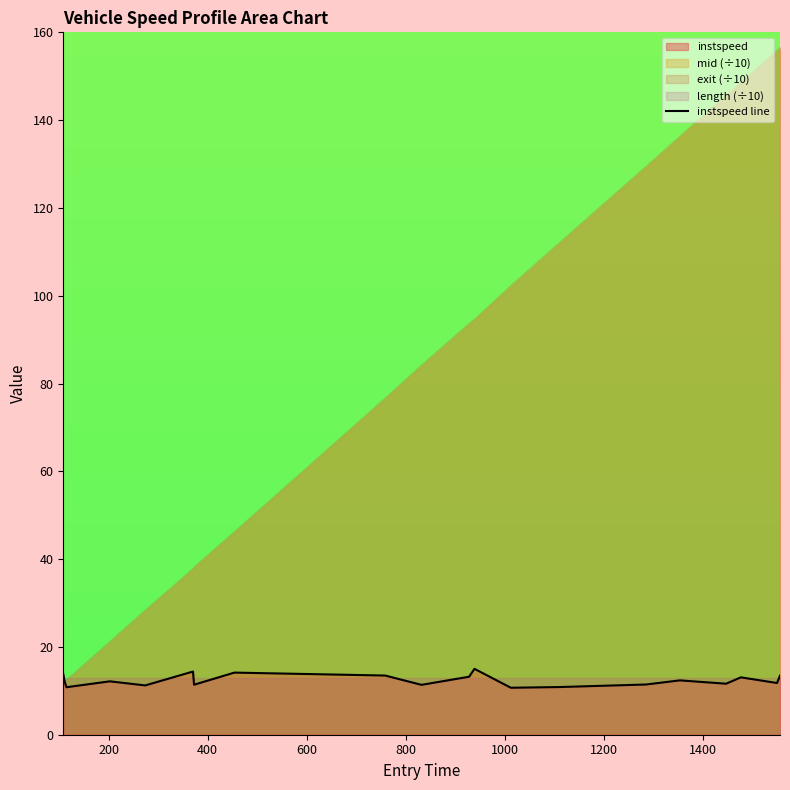

What is the value of the 19th point from the left?

11.8